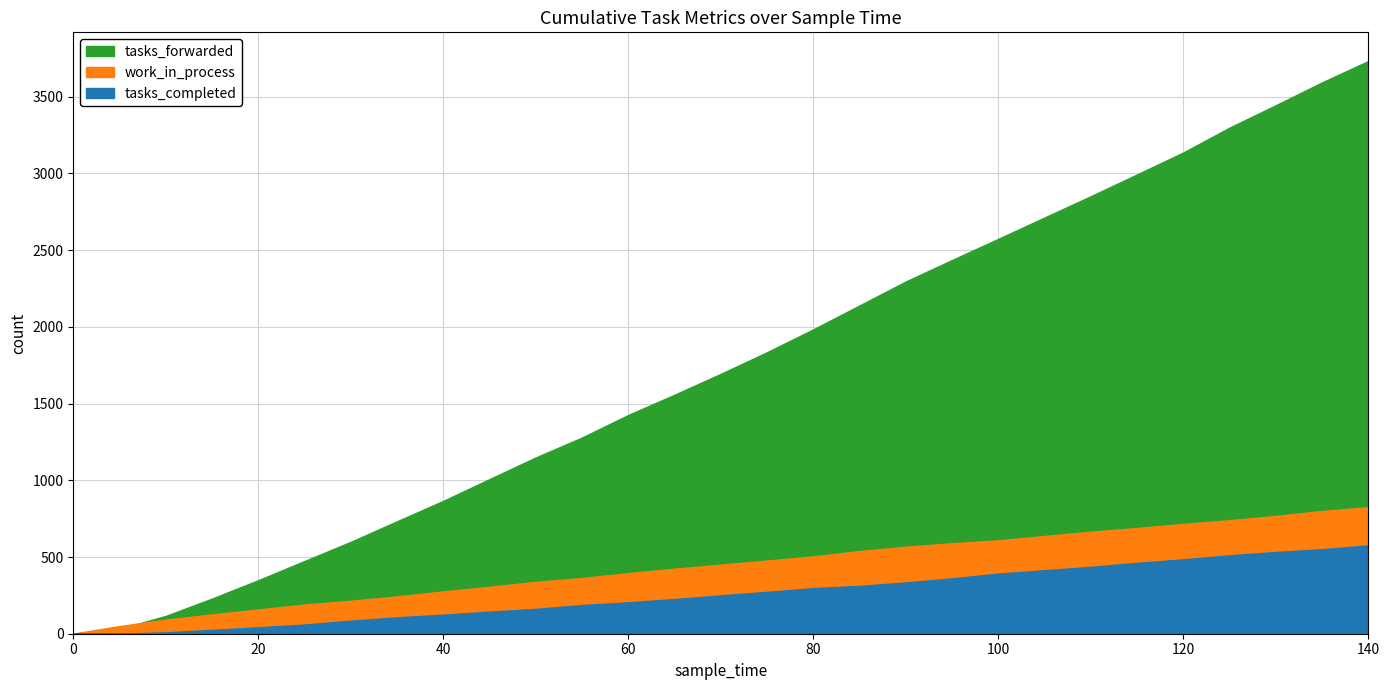

Which series changed the most between 40 and 65?

tasks_forwarded